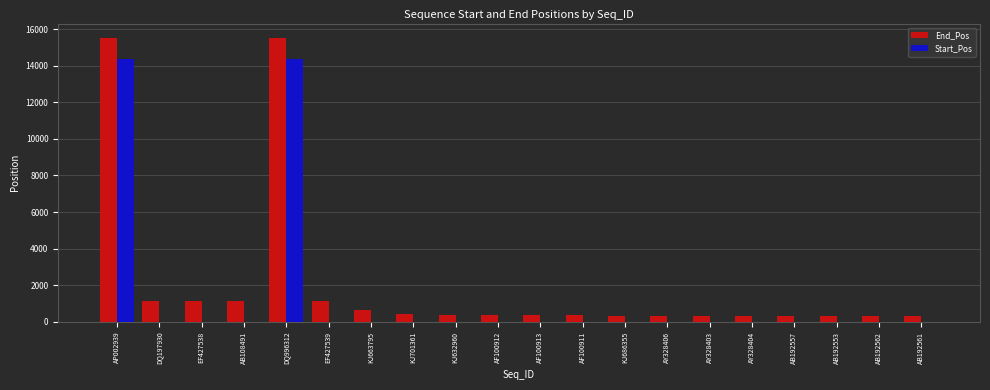

Is the value of Start_Pos at AY328406 greater than the value of End_Pos at KJ701361?

No